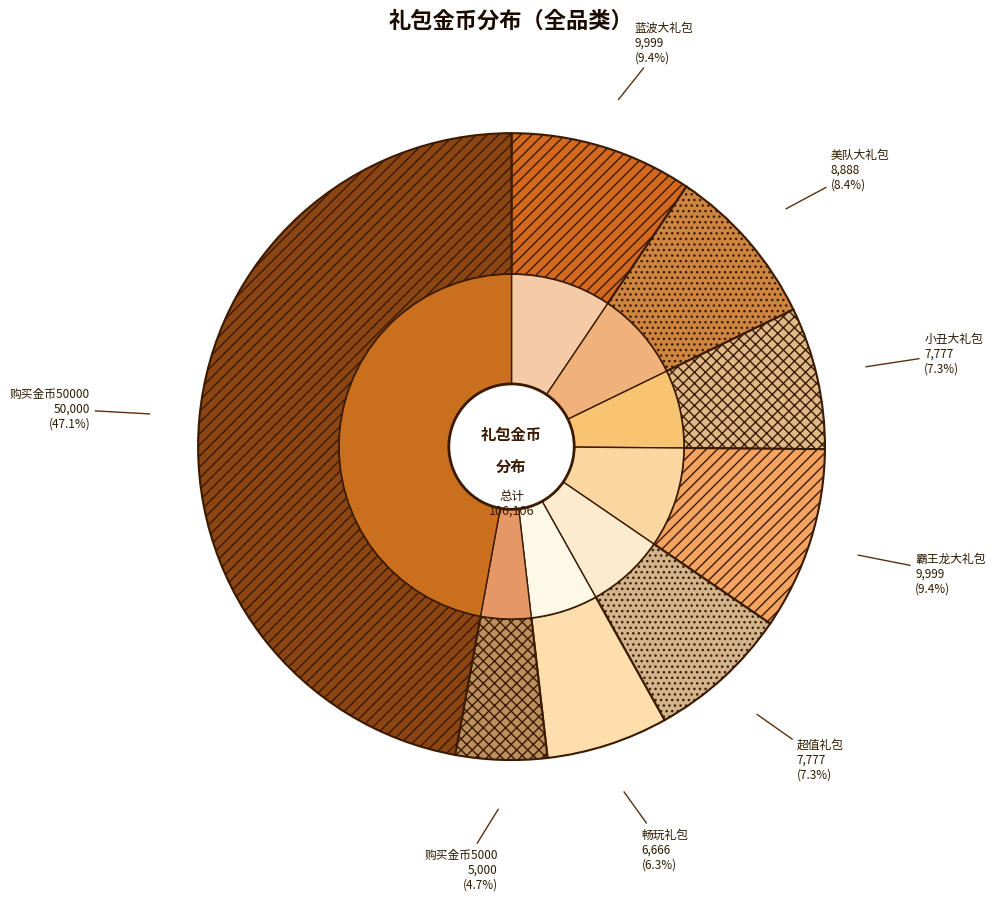

How many segments does this pie chart have?

8